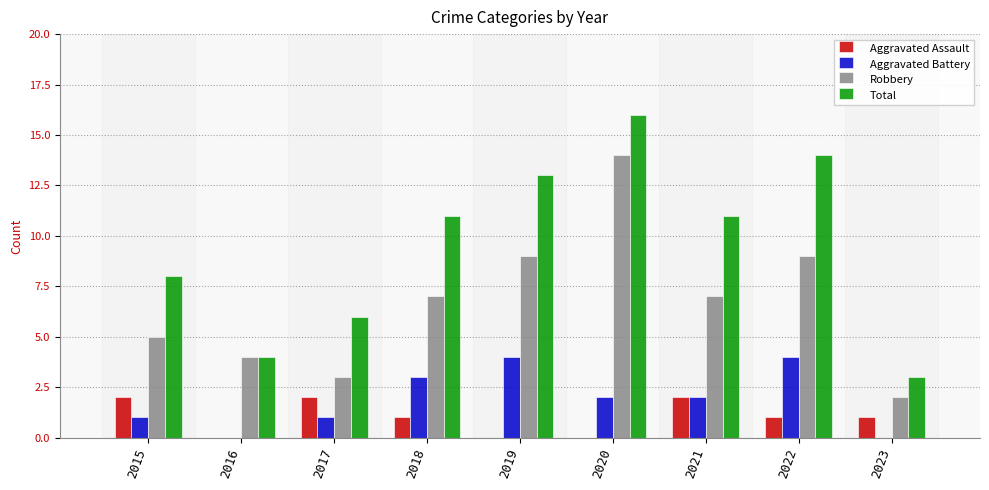

What is the maximum value shown in the chart?

16